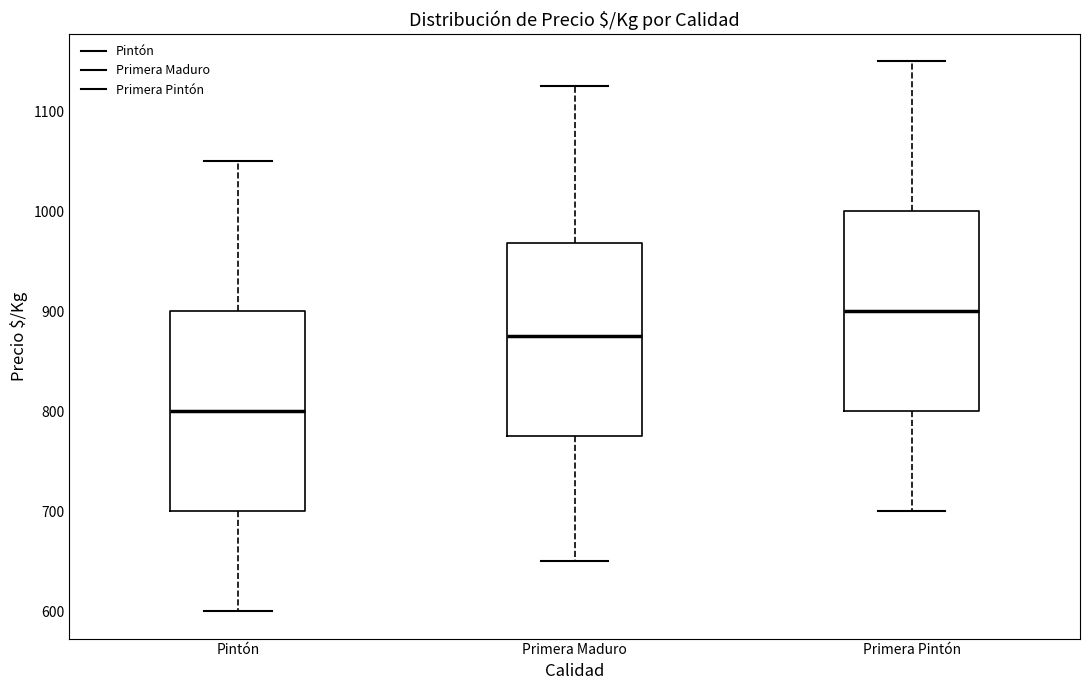

Where is the upper edge of the box for Pintón on the y-axis? The values are not printed on the chart, so give them approximately, as read against the axis.

900